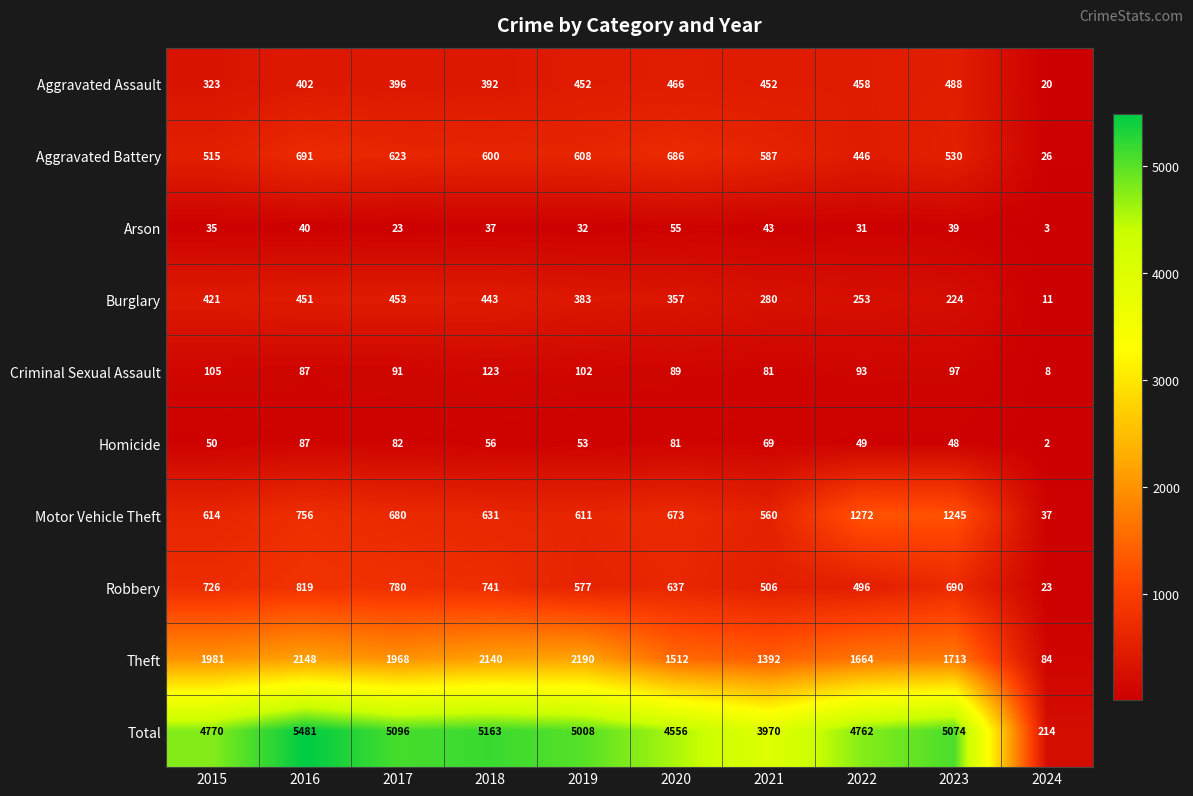

What is the spread (max minus min) of values at 2017?

5073